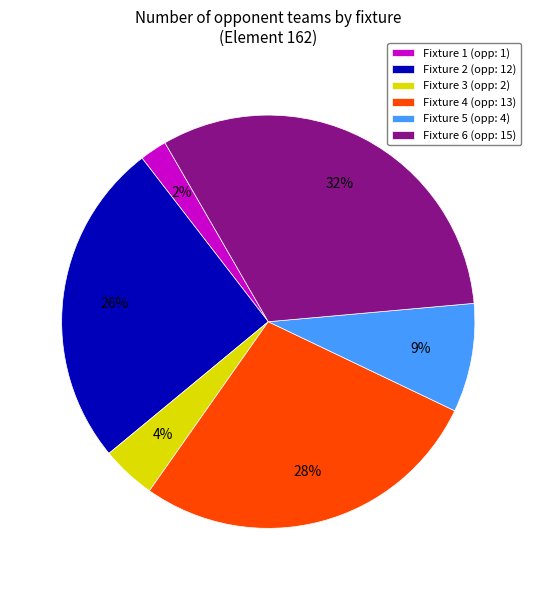

What is the smallest slice in the pie chart?

Fixture 1